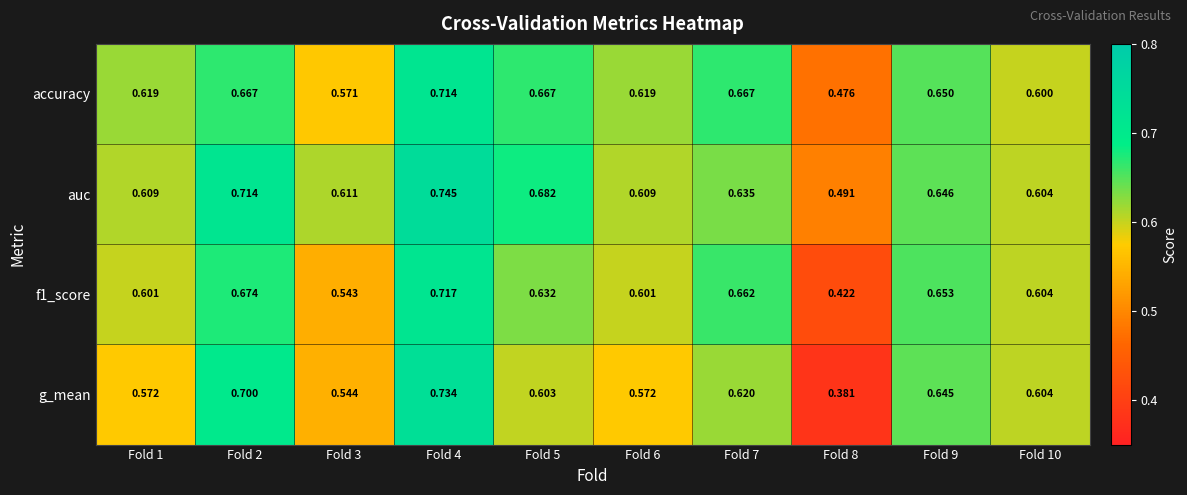

List the series in order of their overall mean, lowest first.

g_mean, f1_score, accuracy, auc